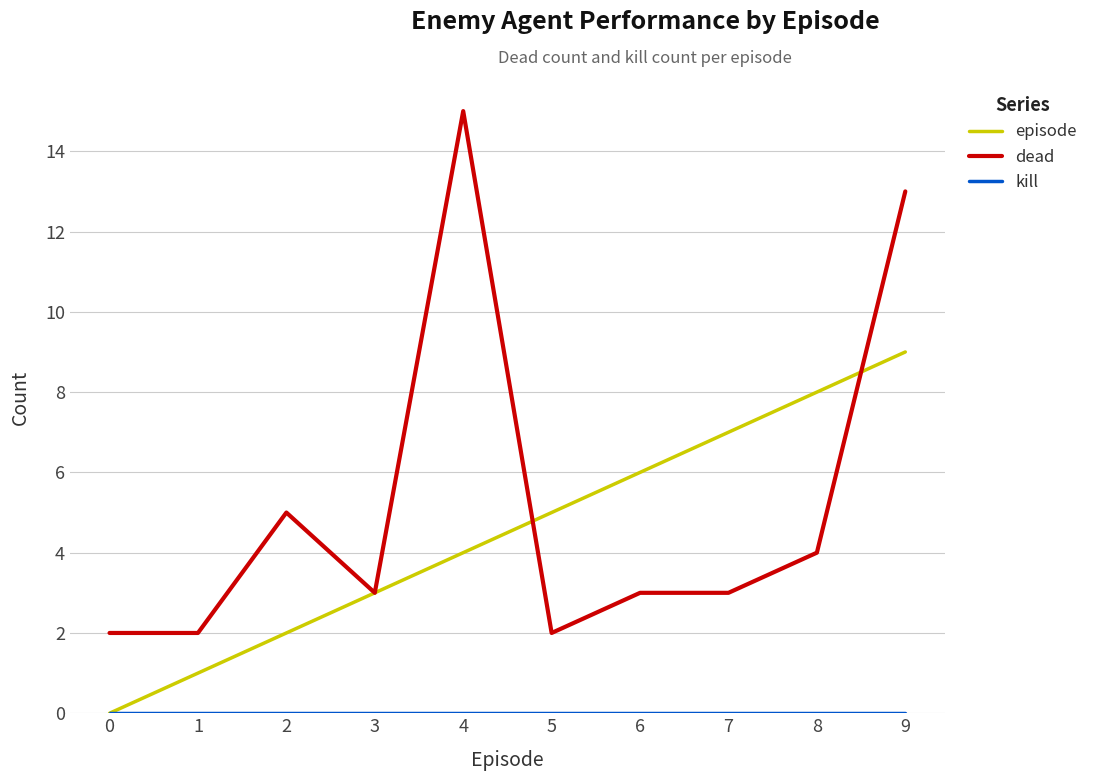

List the labels in order of episode value, largest first.

9, 8, 7, 6, 5, 4, 3, 2, 1, 0